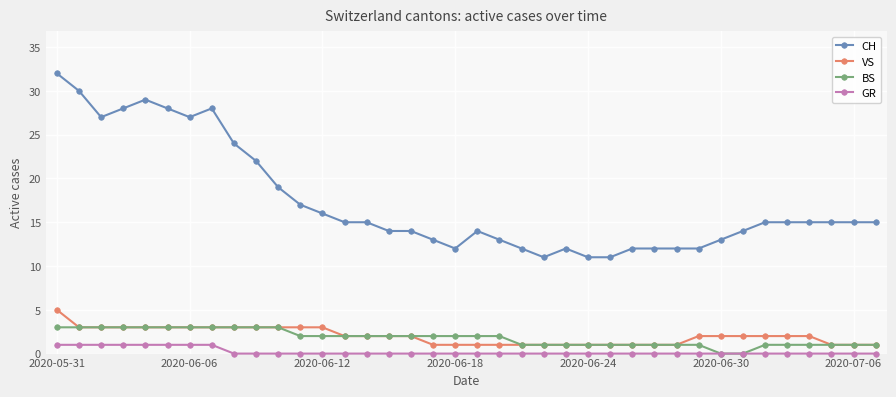

What are all the series names shown in the legend?

CH, VS, BS, GR